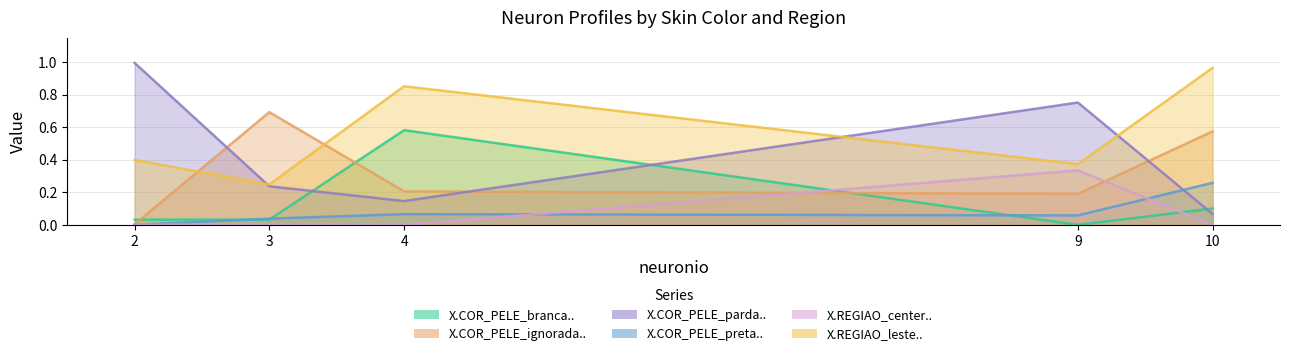

Reading left to right, what are all the values shown in this chart?

X.COR_PELE_branca..: 2=0.0	3=0.0	4=0.6	9=0.0	10=0.1
X.COR_PELE_ignorada..: 2=0.0	3=0.7	4=0.2	9=0.2	10=0.6
X.COR_PELE_parda..: 2=1.0	3=0.2	4=0.1	9=0.8	10=0.1
X.COR_PELE_preta..: 2=0.0	3=0.0	4=0.1	9=0.1	10=0.3
X.REGIAO_center..: 2=0.0	3=0.0	4=0.0	9=0.3	10=0.0
X.REGIAO_leste..: 2=0.4	3=0.2	4=0.9	9=0.4	10=1.0